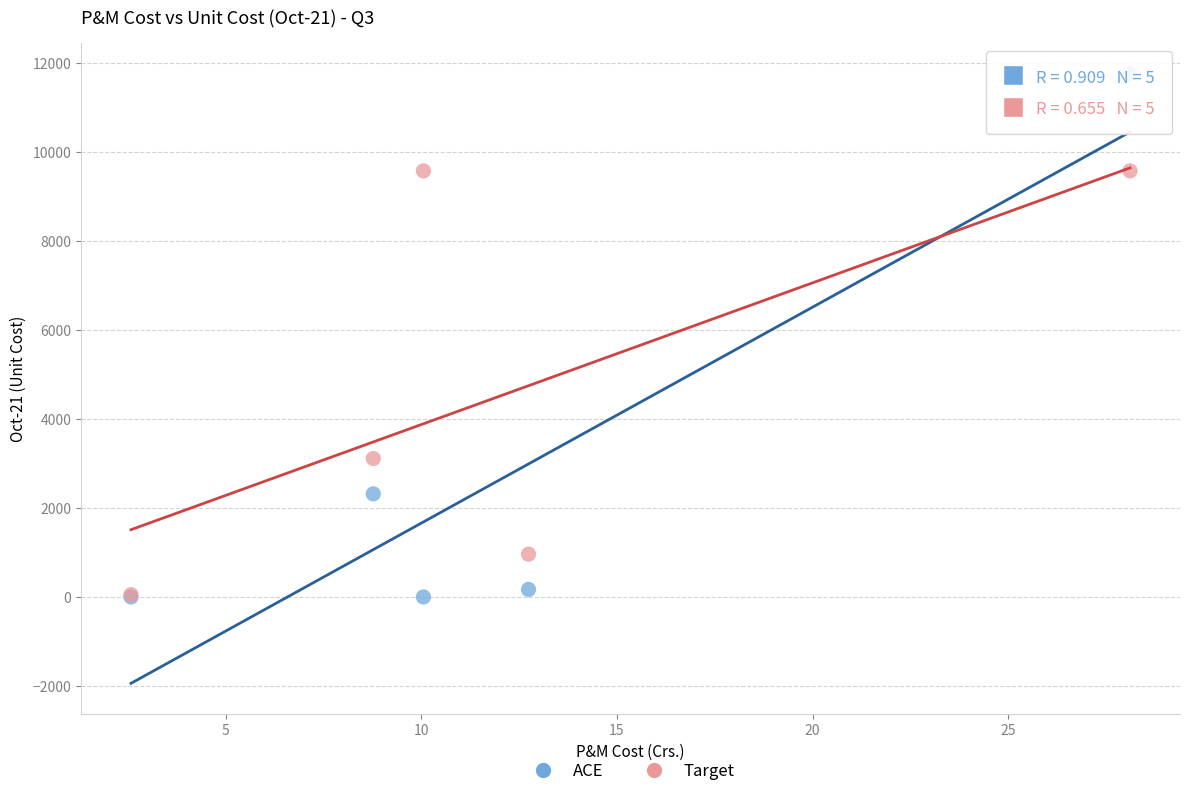

In the ACE series, what Y value is closest to 5878?

2316.3